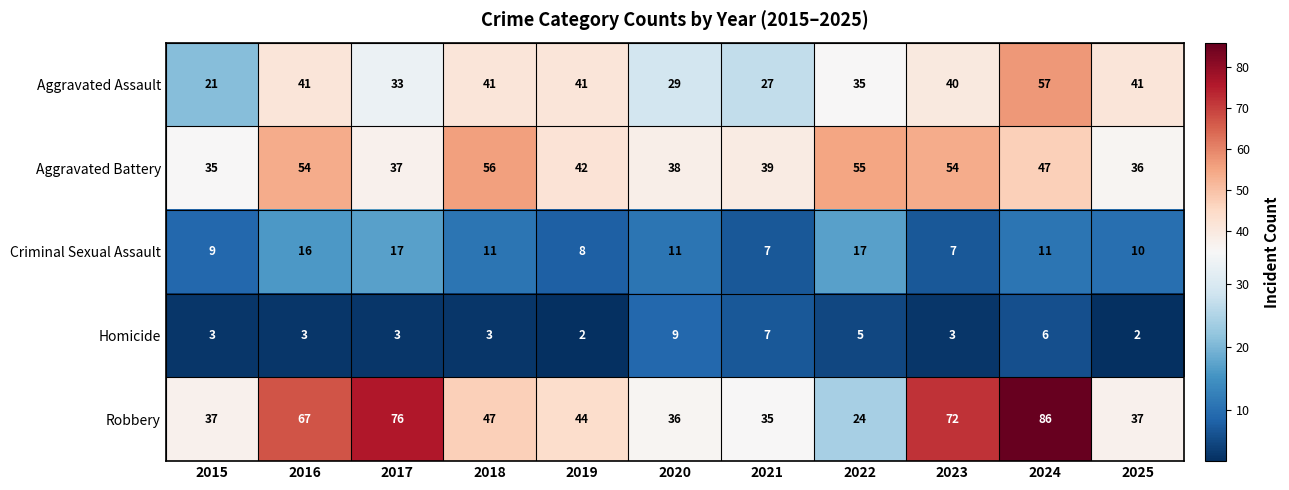

Which series has the largest range (max minus min)?

Robbery